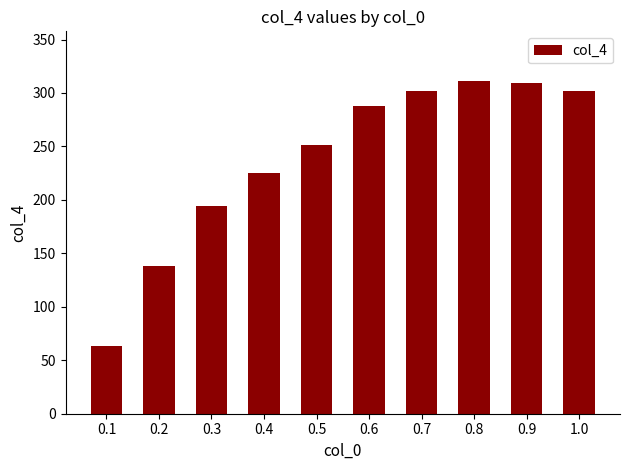

Between 0.8 and 1.0, which is larger?

0.8